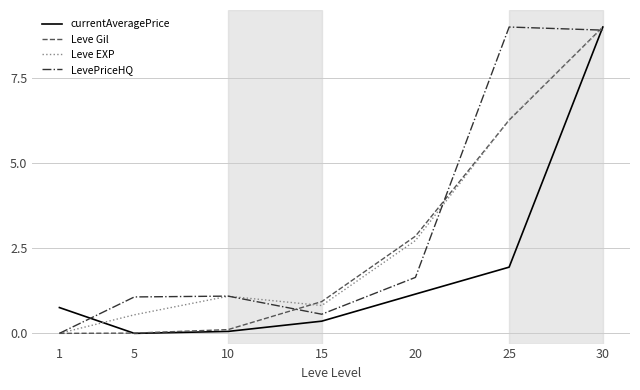

Where is currentAveragePrice nearest to the value 4?

25